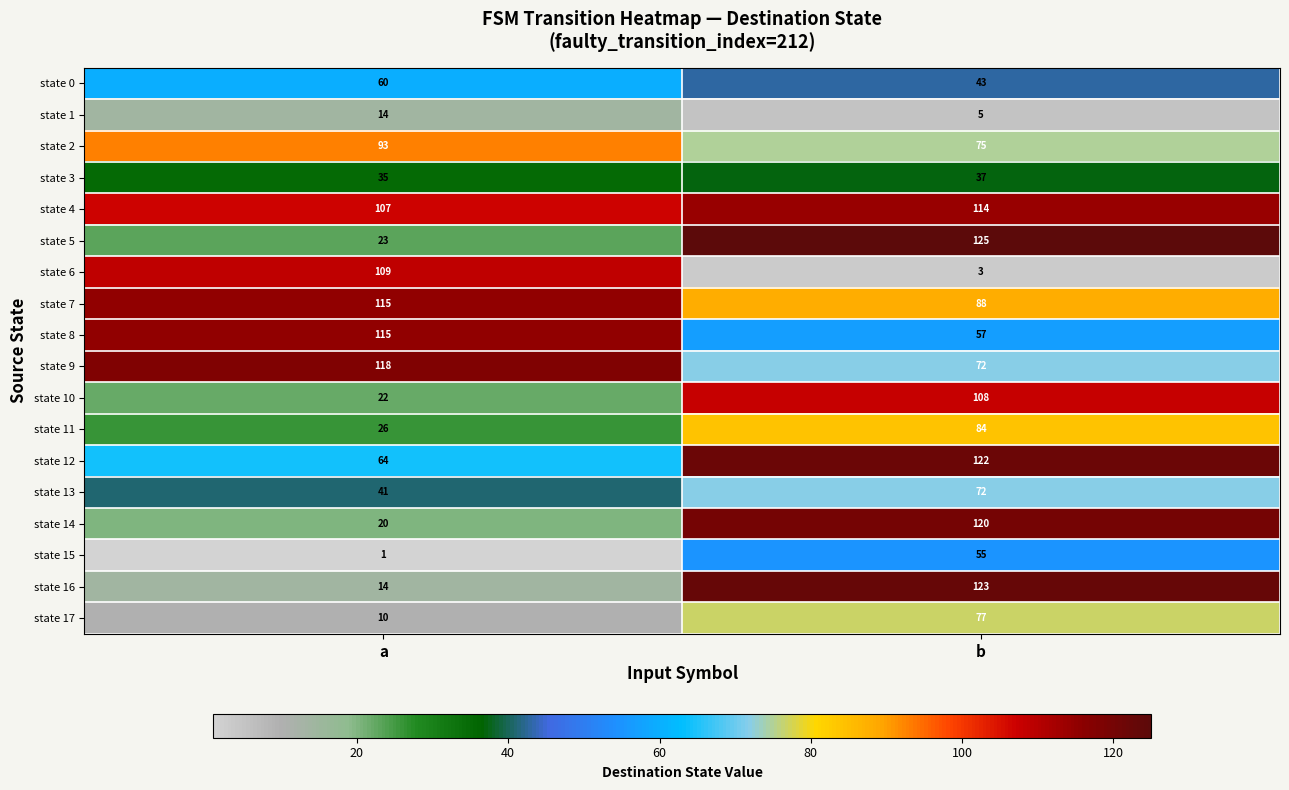

Which series has the largest range (max minus min)?

state 16